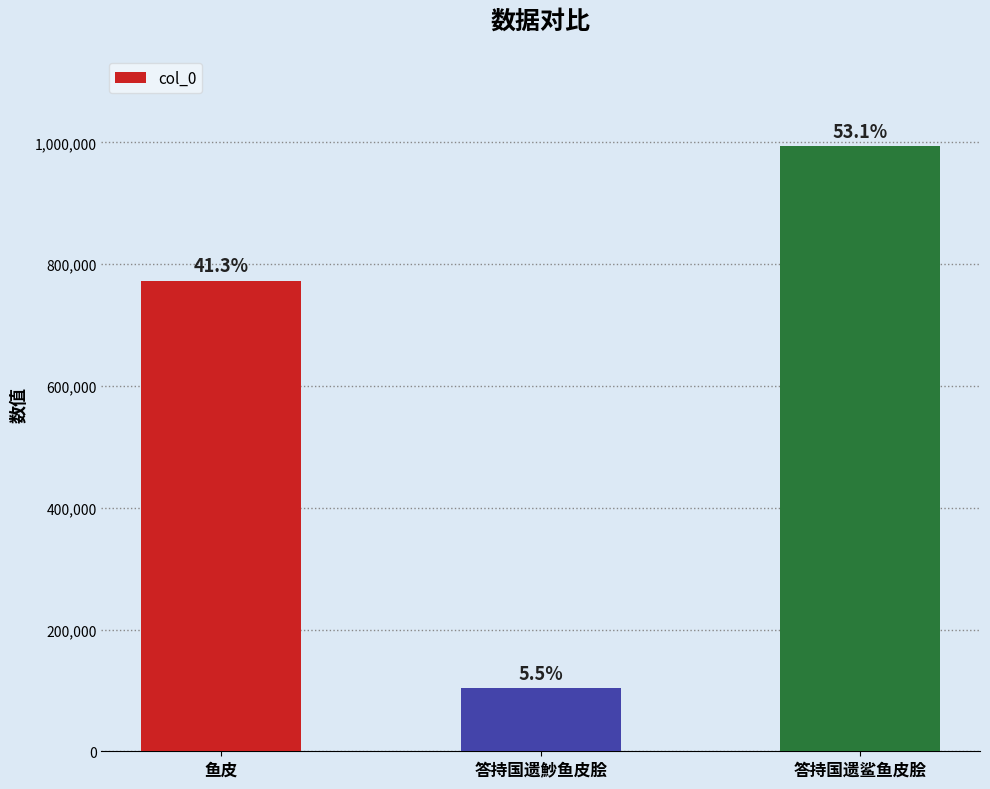

What is the label of the 1st bar from the left?

鱼皮